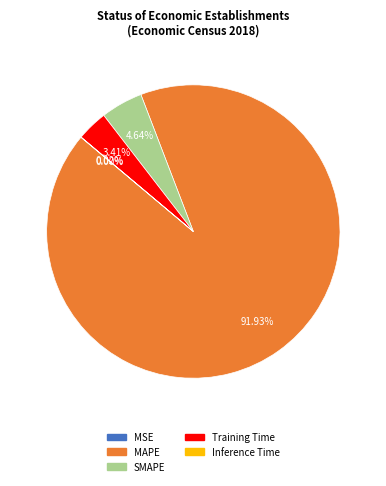

Count the number of slices in the pie.

5